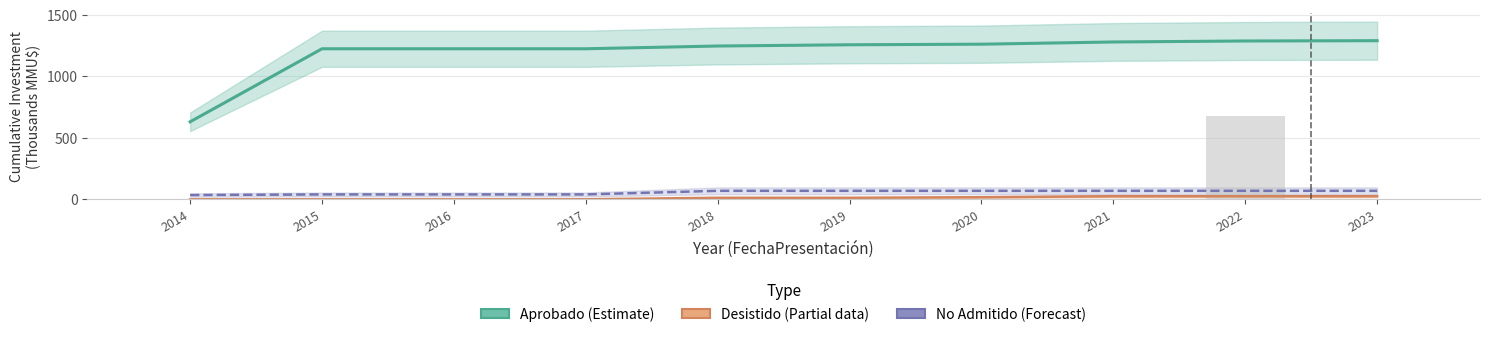

At which label does No Admitido (Forecast) first exceed 69?

2018